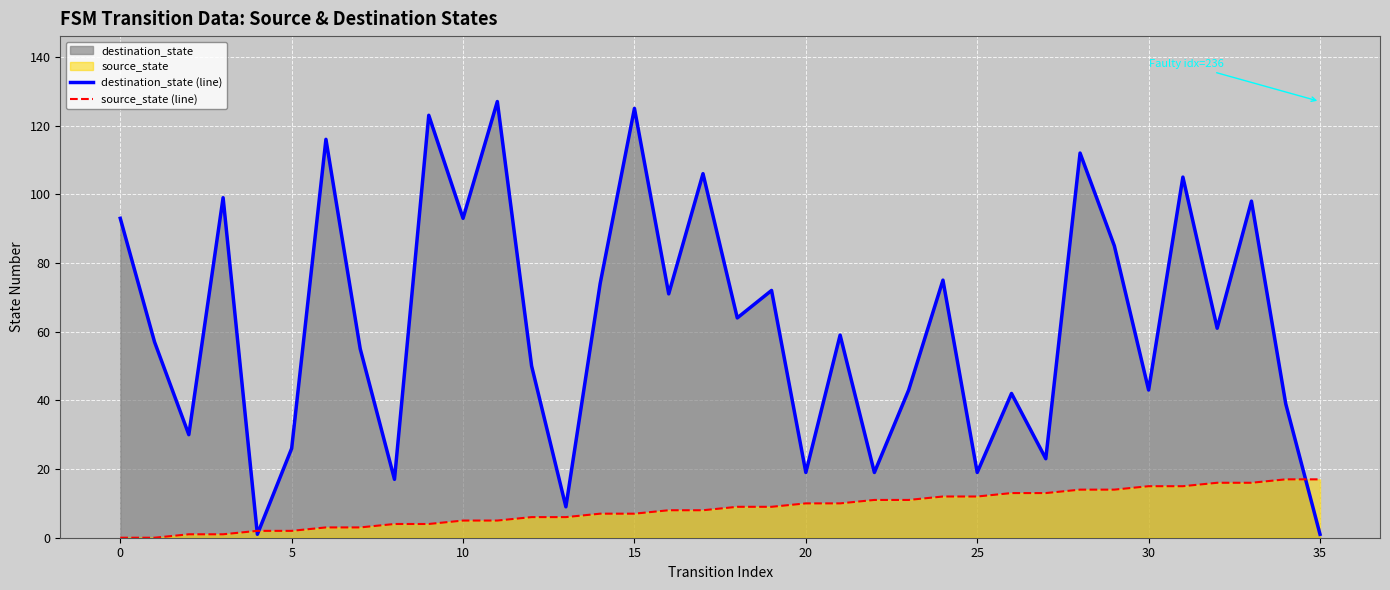

Rank the series at 30 from highest to lowest value.

destination_state (line), source_state (line)